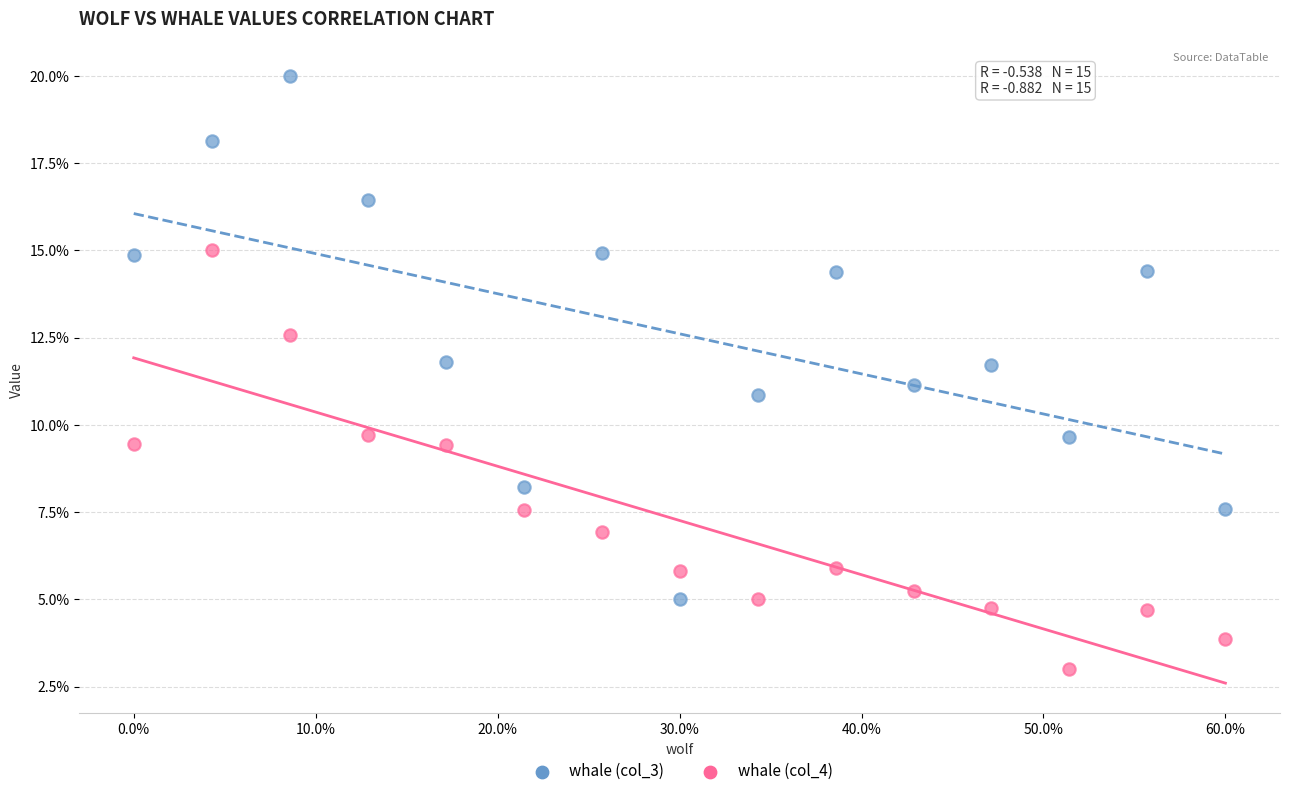

Which series contains the lowest Y value?

whale (col_4)